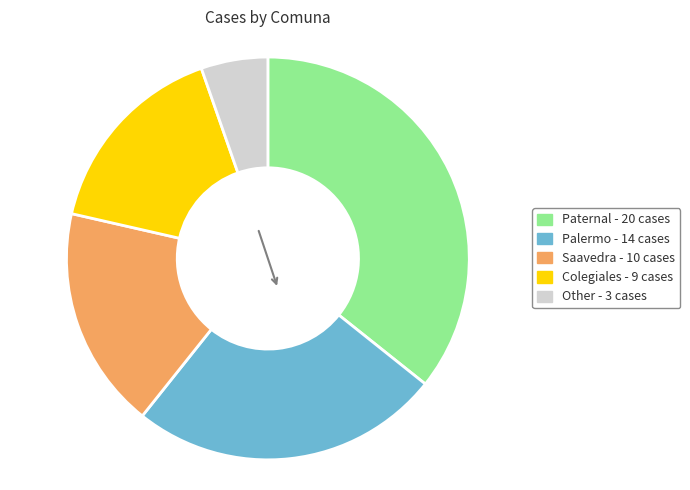

Does any single category account for the majority?

No